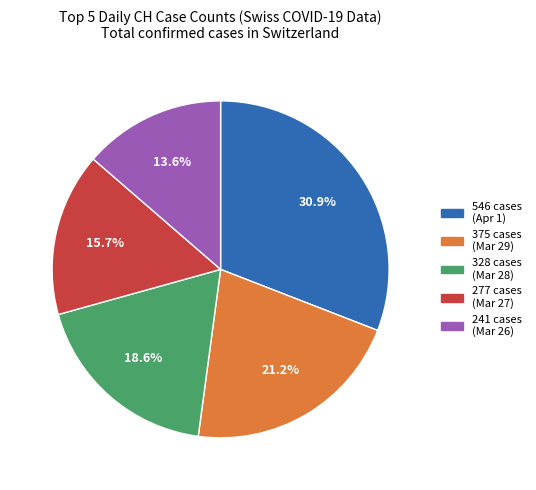

Is there any slice that represents more than half of the pie?

No